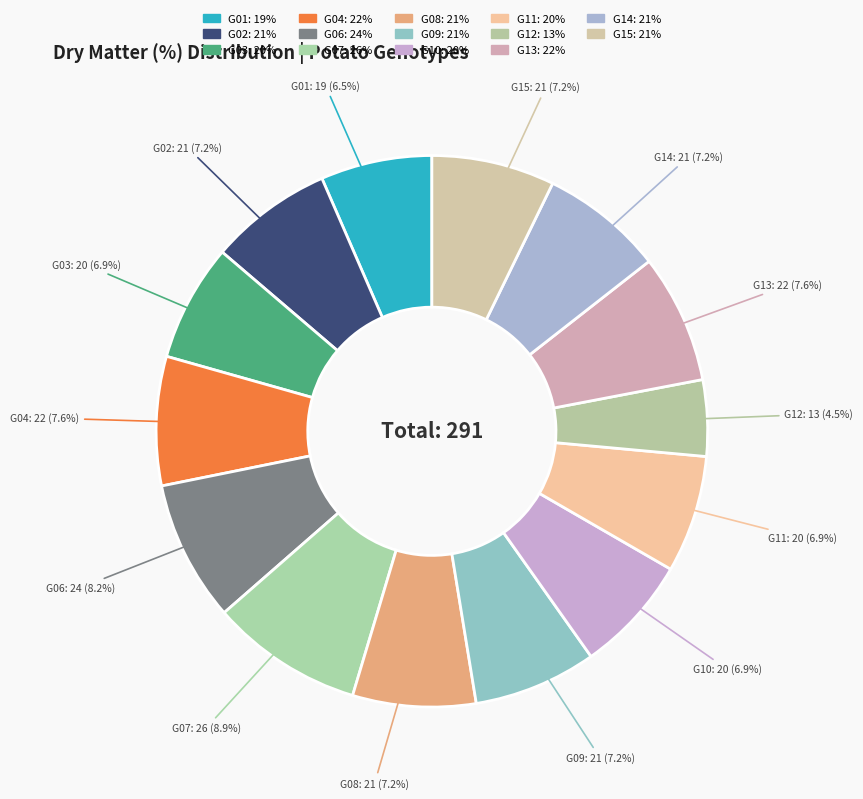

What is the smallest slice in the pie chart?

G12